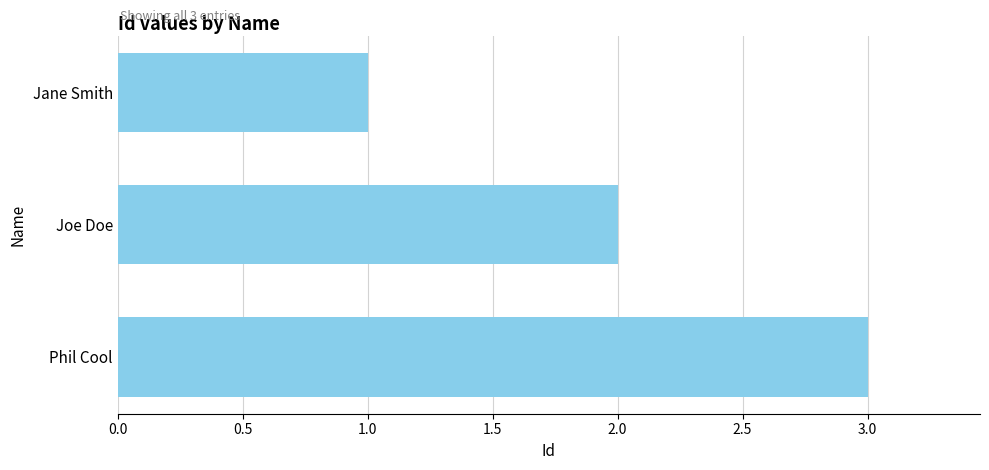

Is it true that the value at Joe Doe is 4?

False